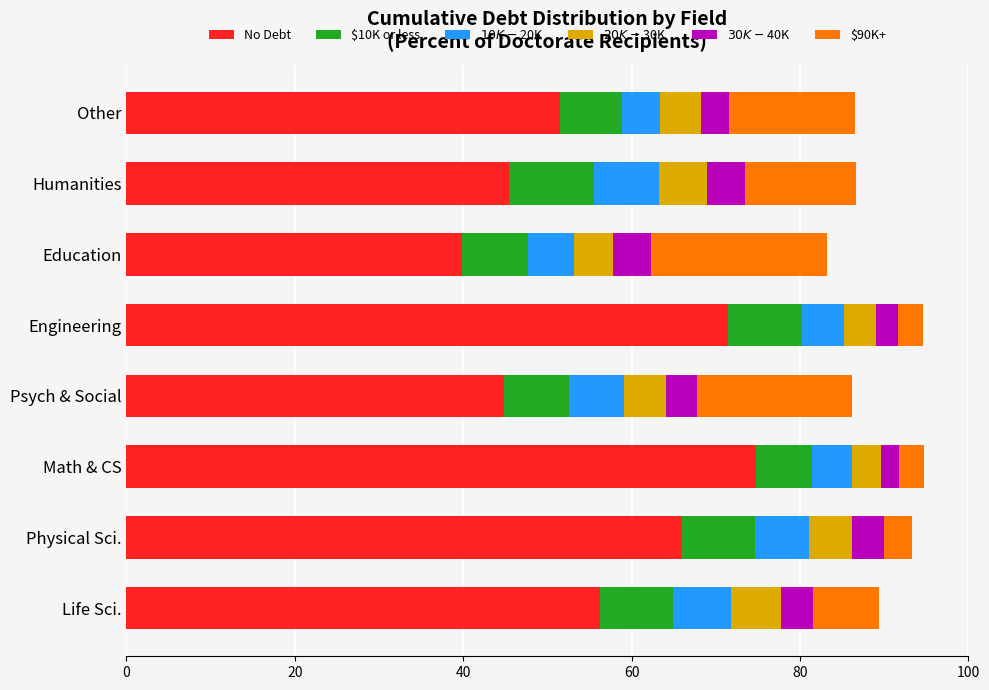

Is it true that No Debt equals 51.5 at Other?

True